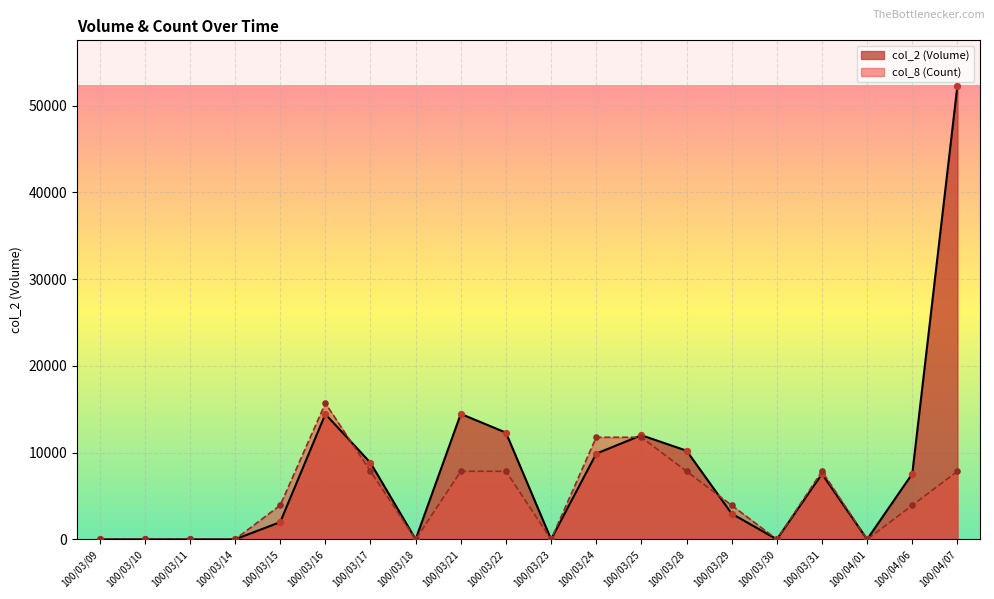

Which series reaches the minimum Y coordinate?

col_2 (Volume)